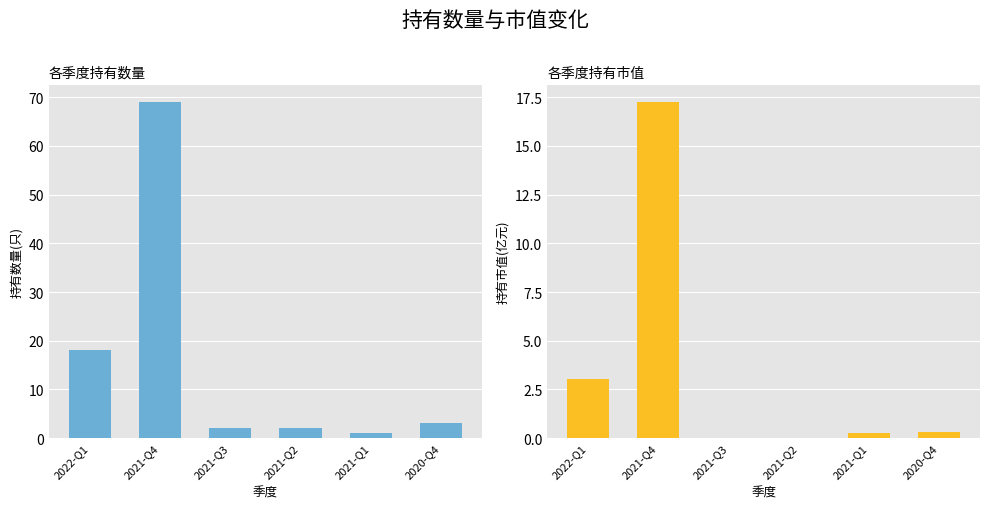

At which label is 持有数量(只) closest to 35?

2022-Q1